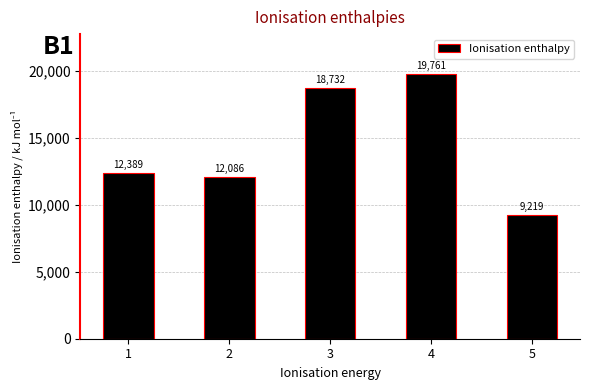

Rank the categories by value from lowest to highest.

5, 2, 1, 3, 4